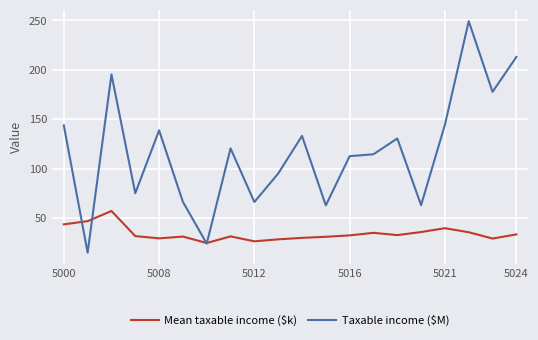

At how many categories does at least one series exceed 123?

9